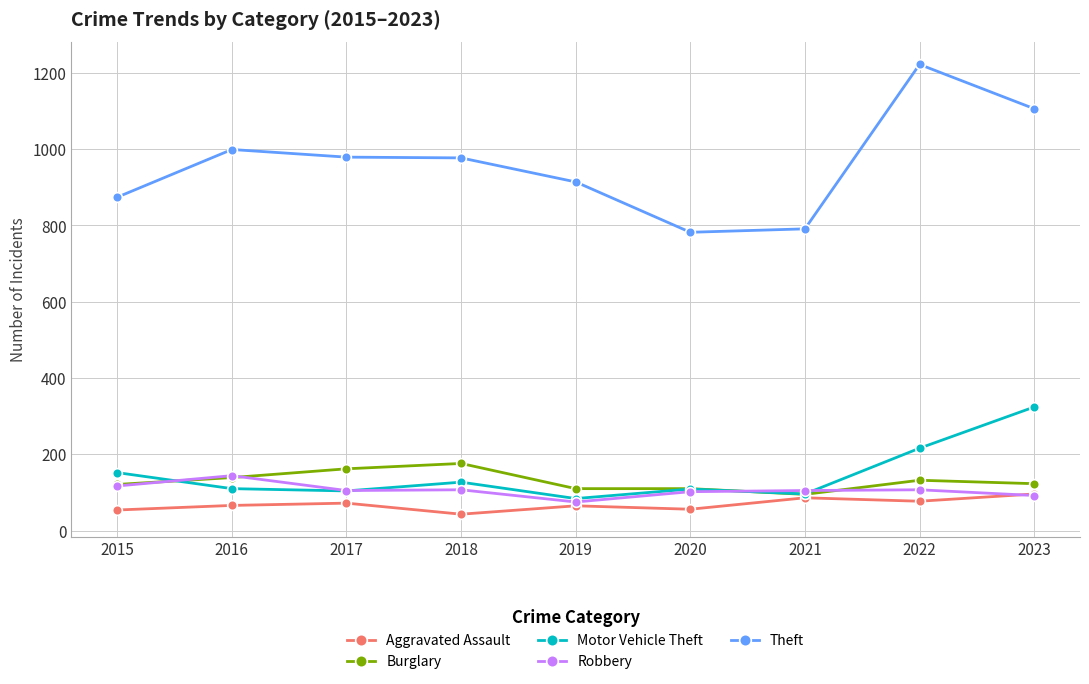

What is the difference between the second highest and second lowest values in the Motor Vehicle Theft series?

120